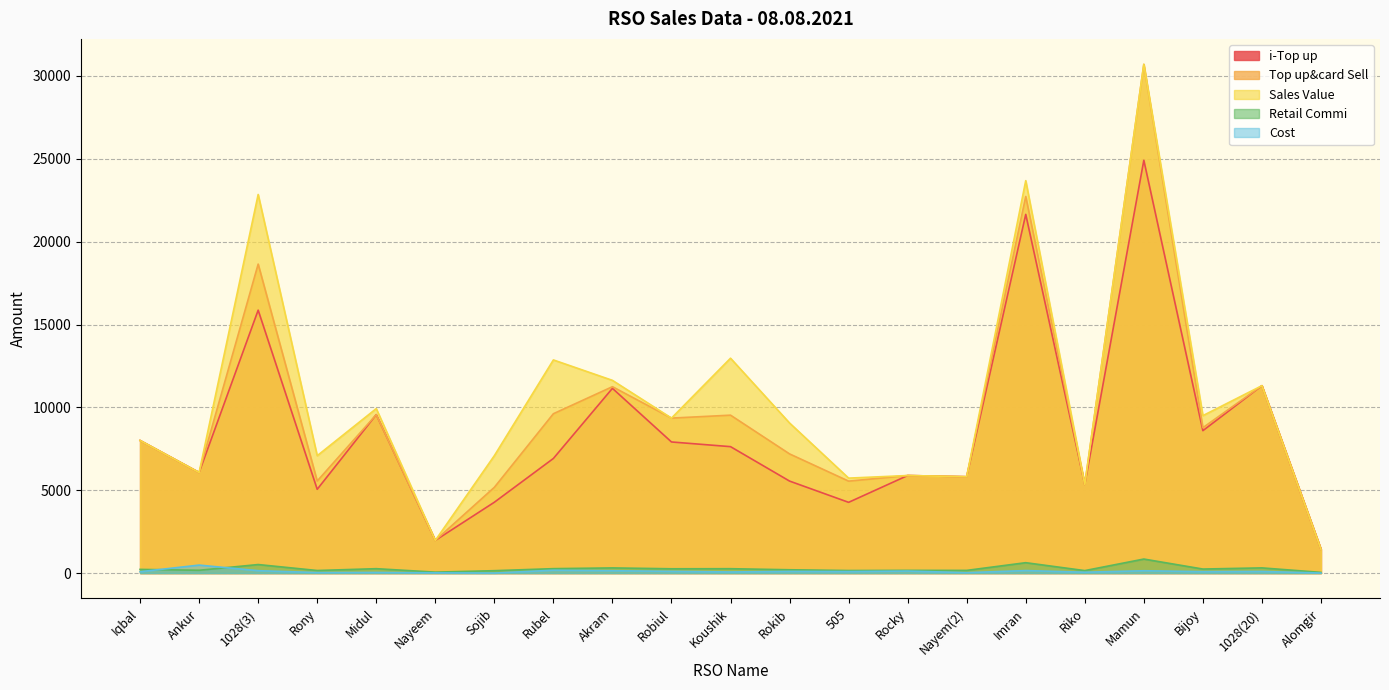

What is the value of the Cost point at the 12th from the left?

100.0